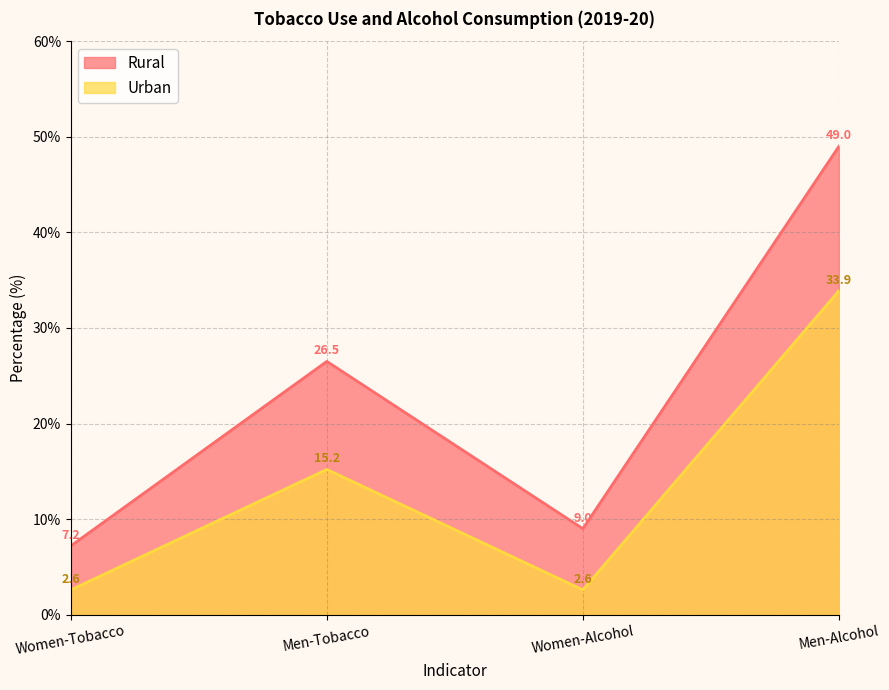

How many interior local valleys does the Rural series have?

1